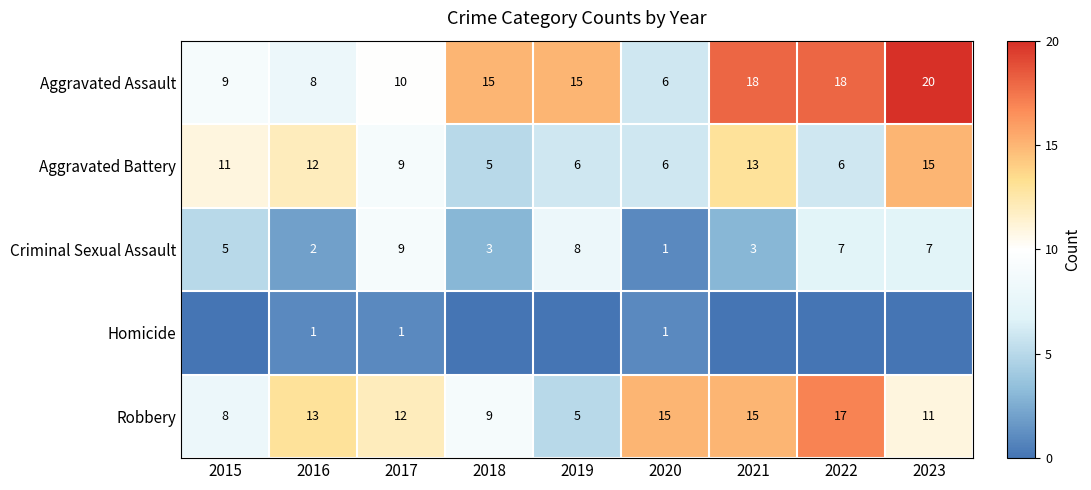

Is the value of Robbery at 2015 greater than the value of Aggravated Assault at 2022?

No